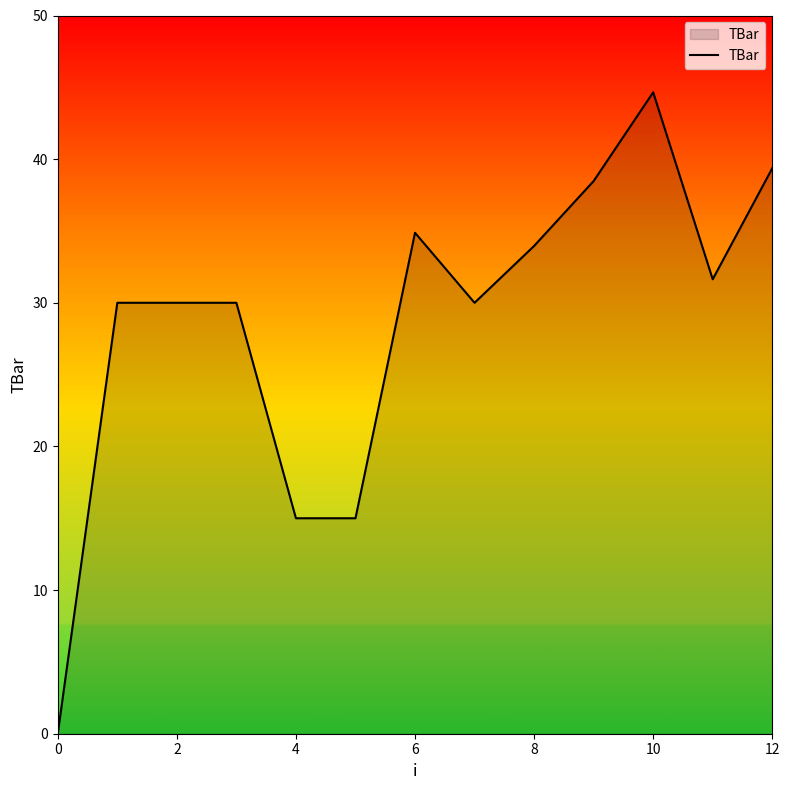

What is the difference between the maximum and minimum values?

44.7